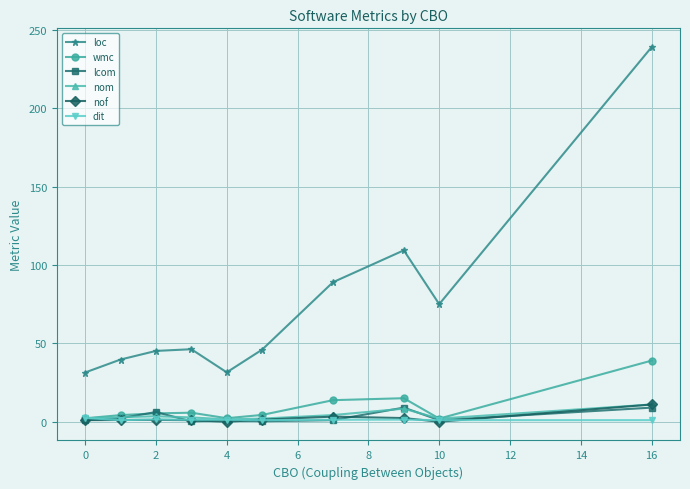

Which series has the largest total across all categories?

loc